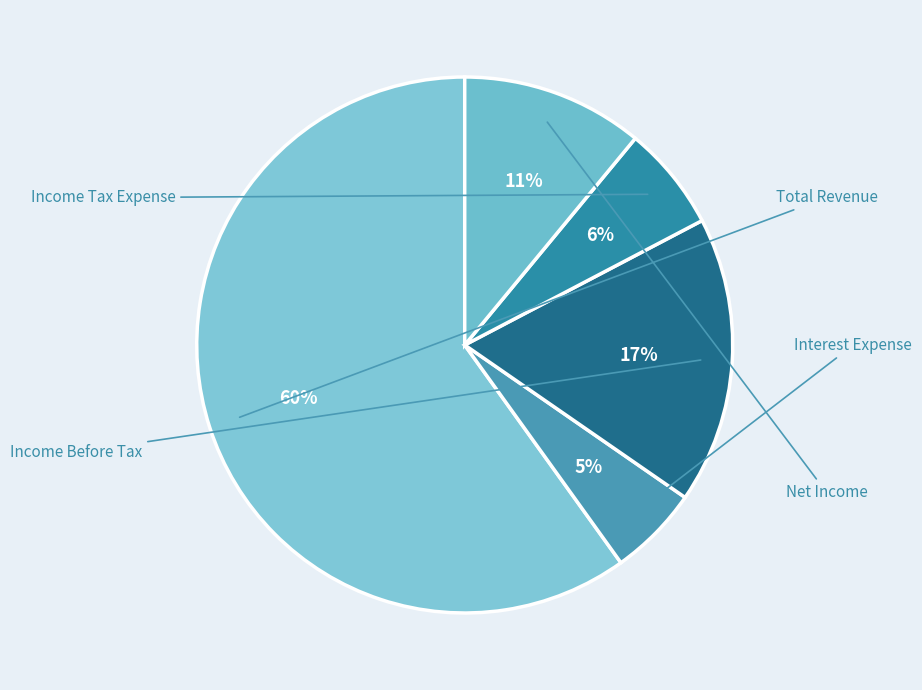

Is the sum of Income Tax Expense and Interest Expense greater than half?

No